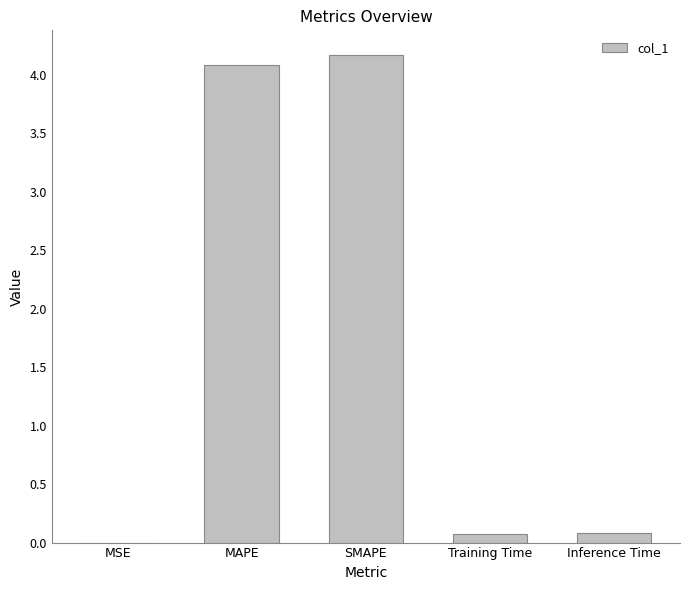

The value at MSE is 0.0. True or false?

True